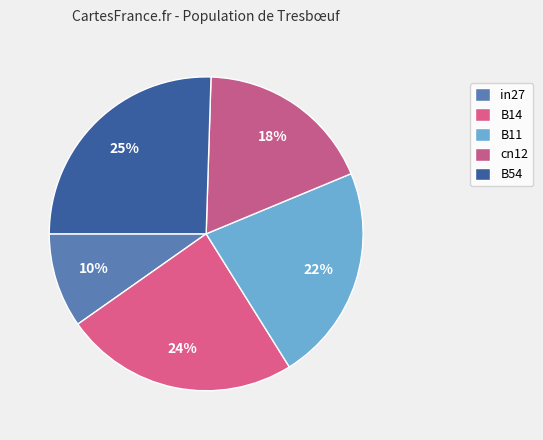

True or false: in27 accounts for 10% of the total.

True